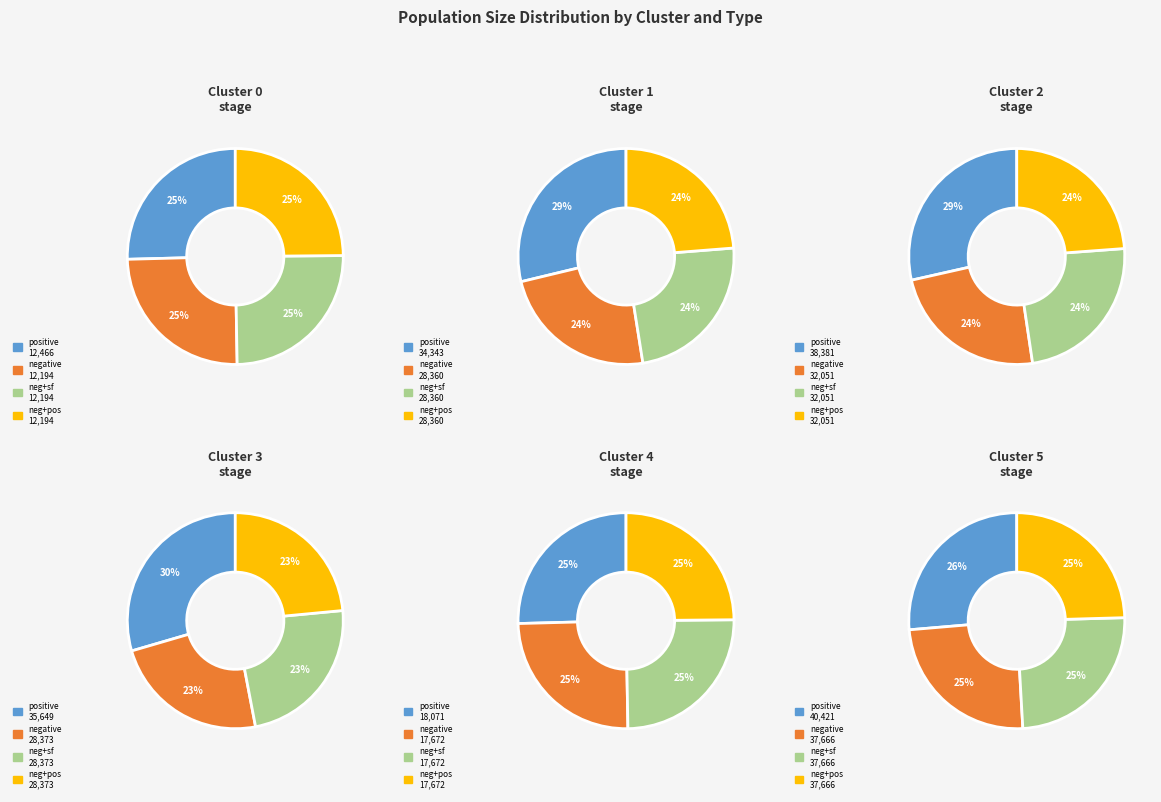

Is there a majority slice in this chart?

No